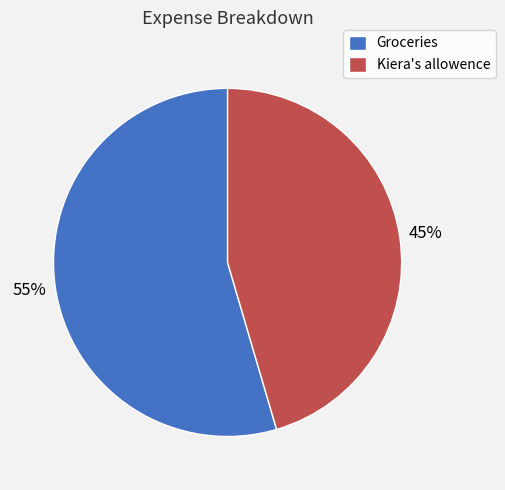

To the nearest percent, what portion does Groceries represent?

55%